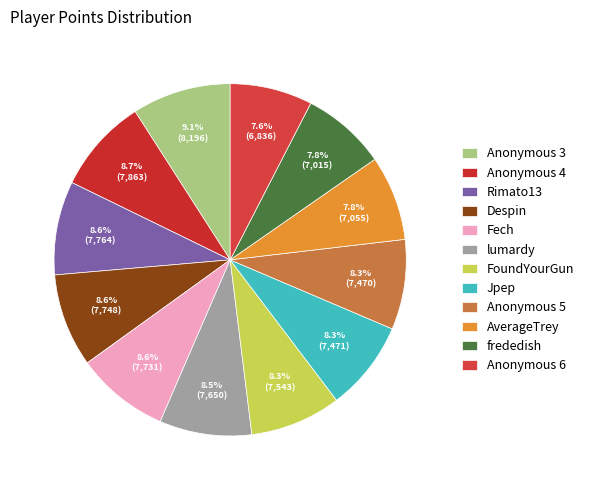

Which slice is the smallest?

Anonymous 6